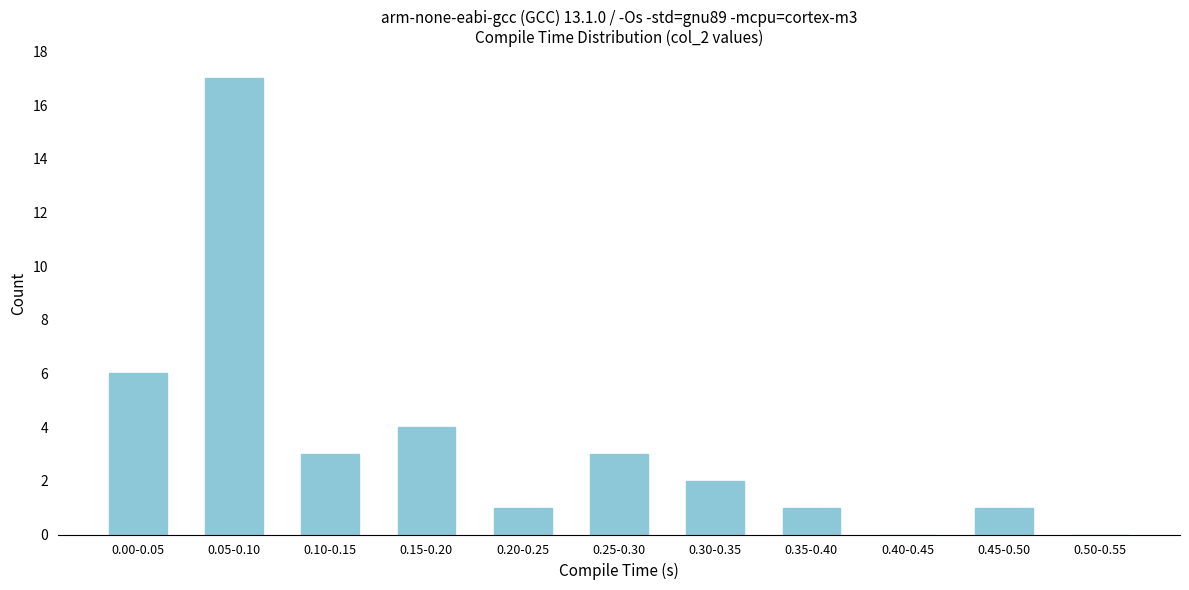

Reading left to right, list all the values displayed in this chart.

0.00-0.05=6	0.05-0.10=17	0.10-0.15=3	0.15-0.20=4	0.20-0.25=1	0.25-0.30=3	0.30-0.35=2	0.35-0.40=1	0.40-0.45=0	0.45-0.50=1	0.50-0.55=0